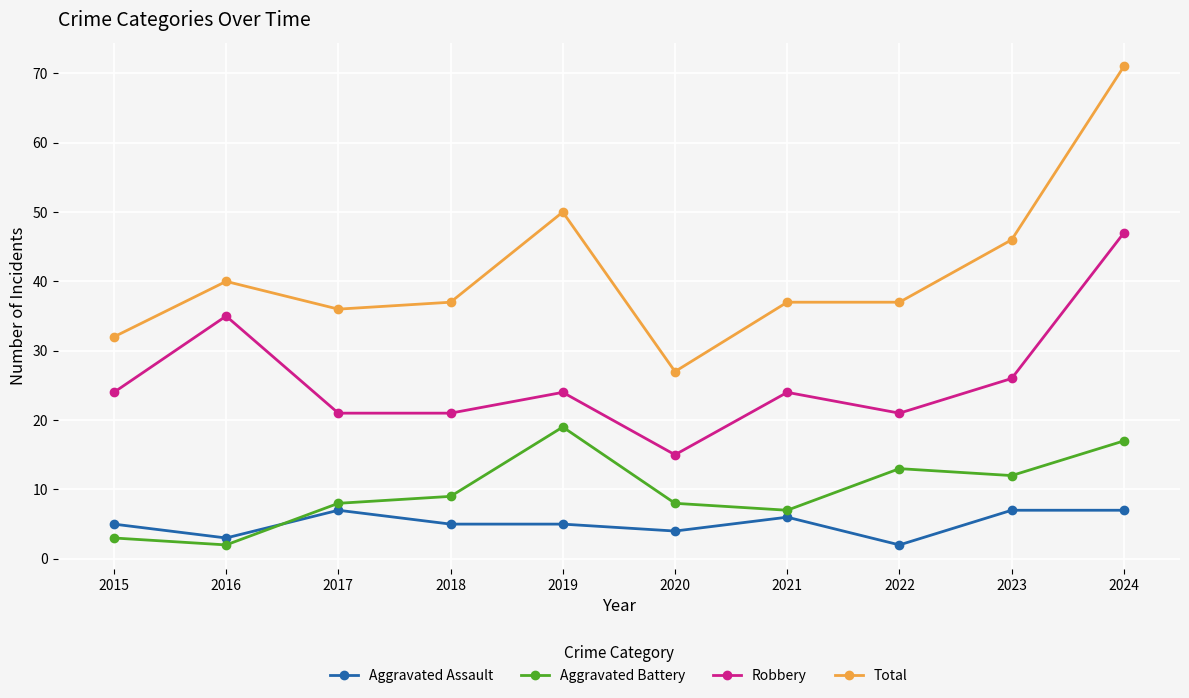

Count the number of data series in this chart.

4